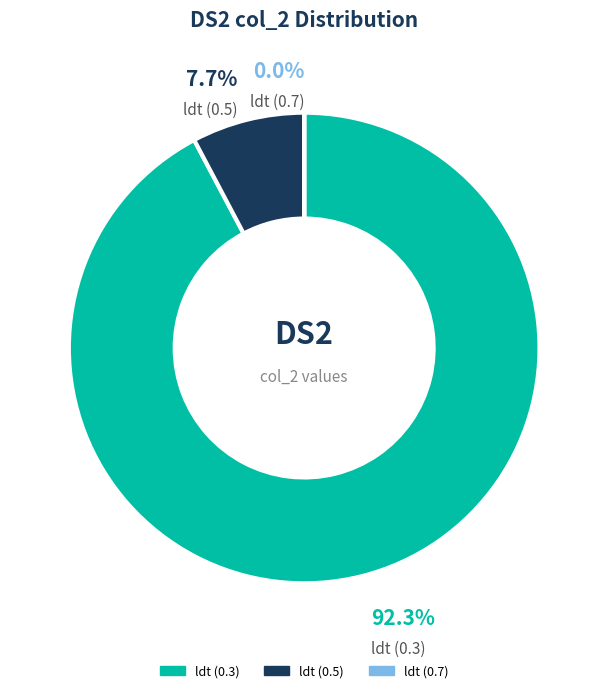

True or false: ldt (0.3) accounts for 92% of the total.

True